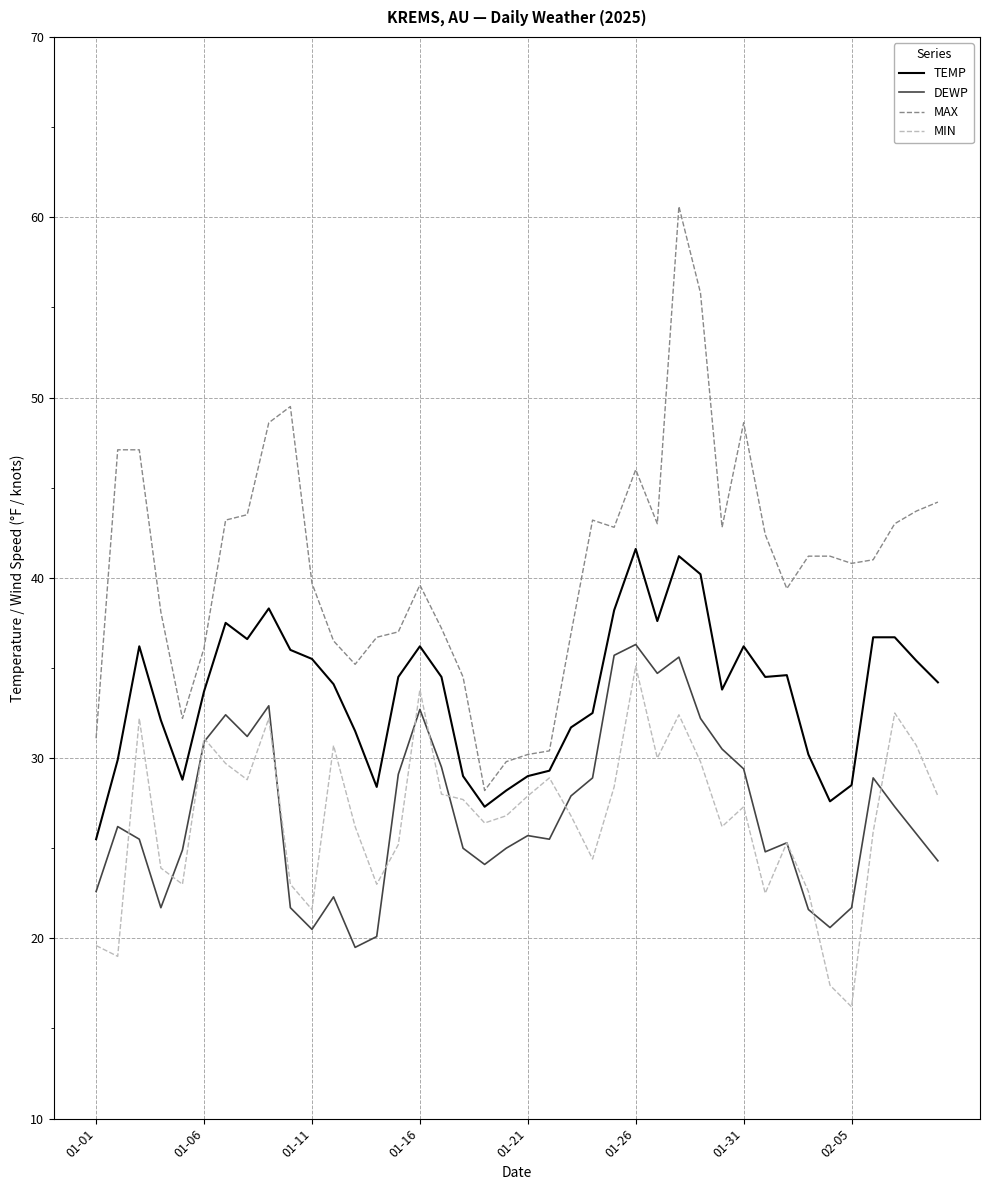

What are all the series names shown in the legend?

TEMP, DEWP, MAX, MIN